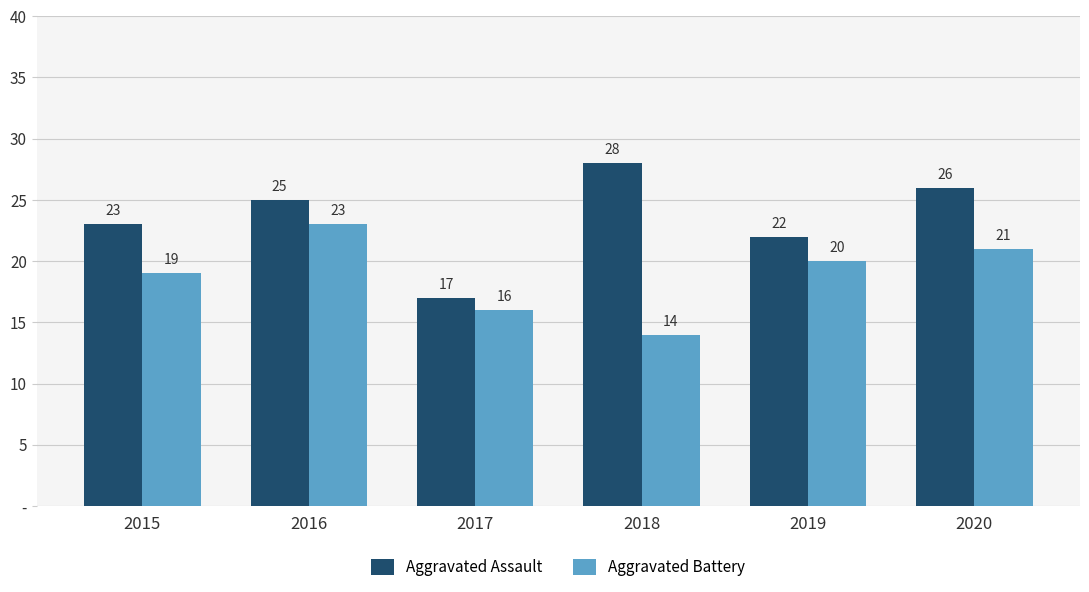

Reading right to left, extract all data points from this chart.

Aggravated Assault: 26	22	28	17	25	23
Aggravated Battery: 21	20	14	16	23	19